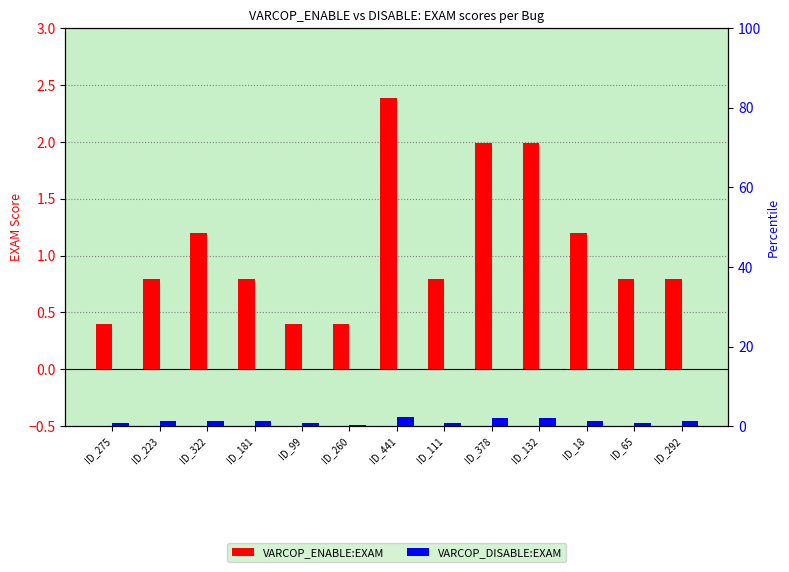

At how many categories does at least one series exceed 1?

8